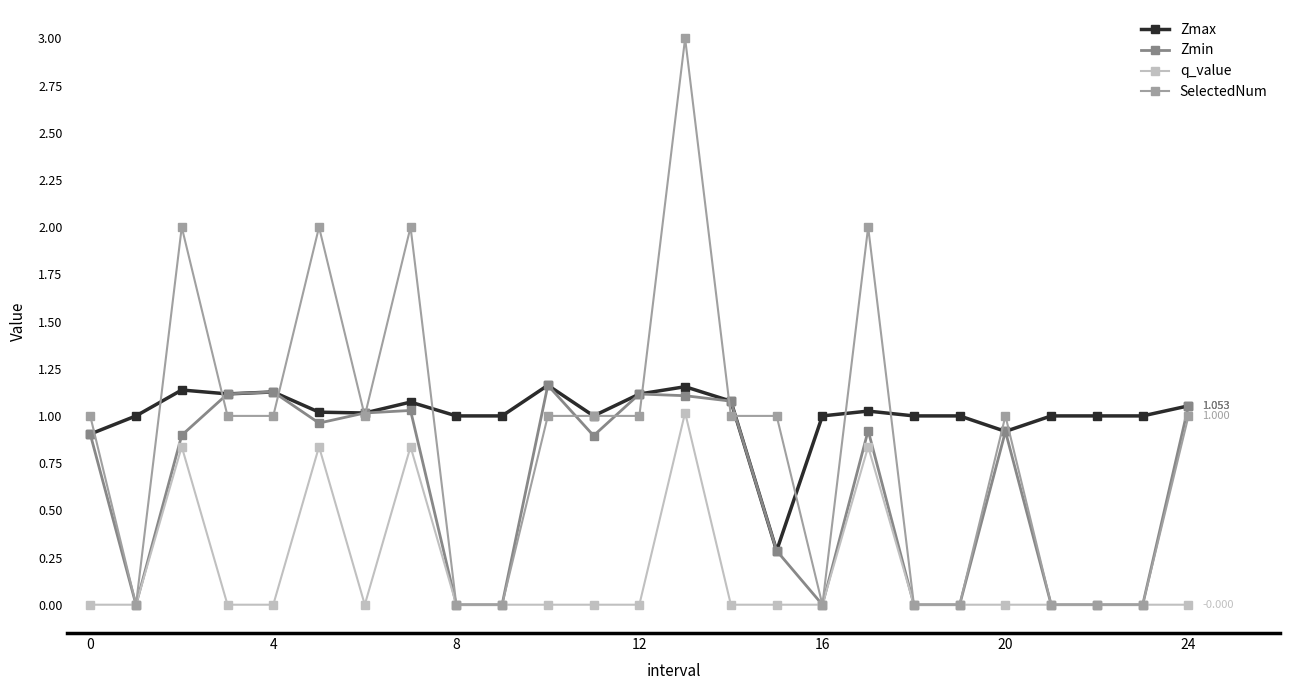

True or false: q_value and Zmax intersect in this chart.

False